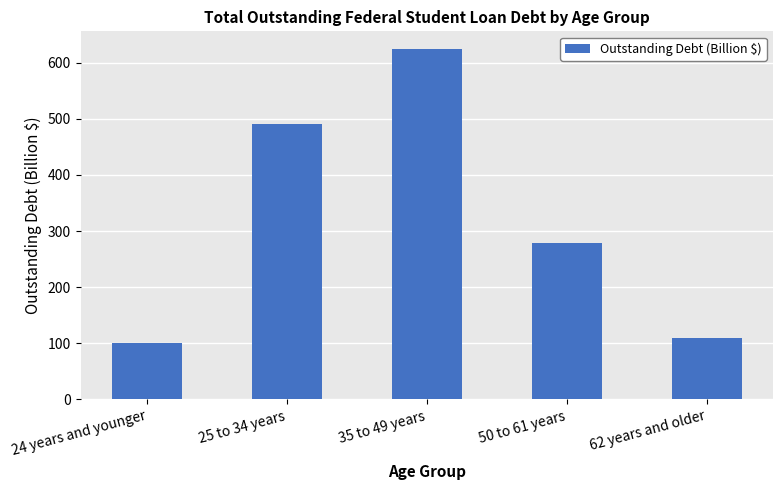

What is the difference between the second highest and second lowest values?

381.6